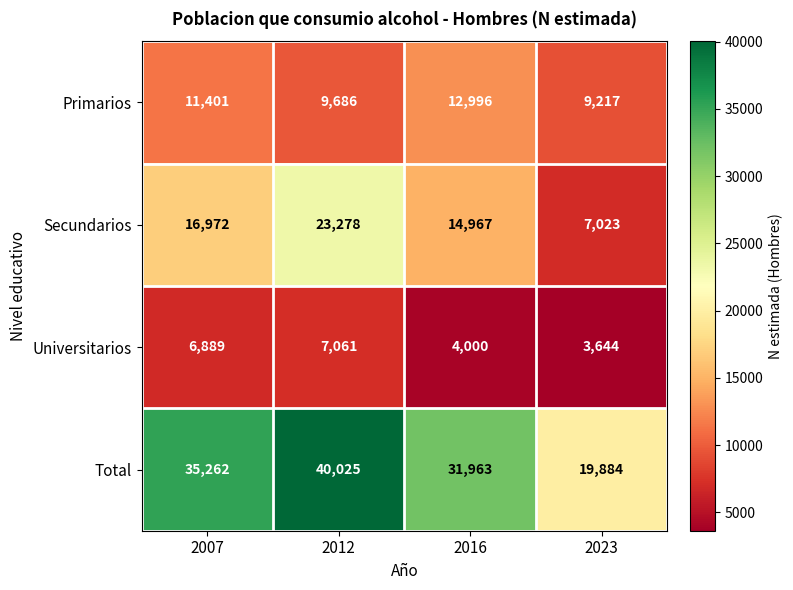

Reading left to right, extract all data points from this chart.

Primarios: 11401	9686	12996	9217
Secundarios: 16972	23278	14967	7023
Universitarios: 6889	7061	4000	3644
Total: 35262	40025	31963	19884